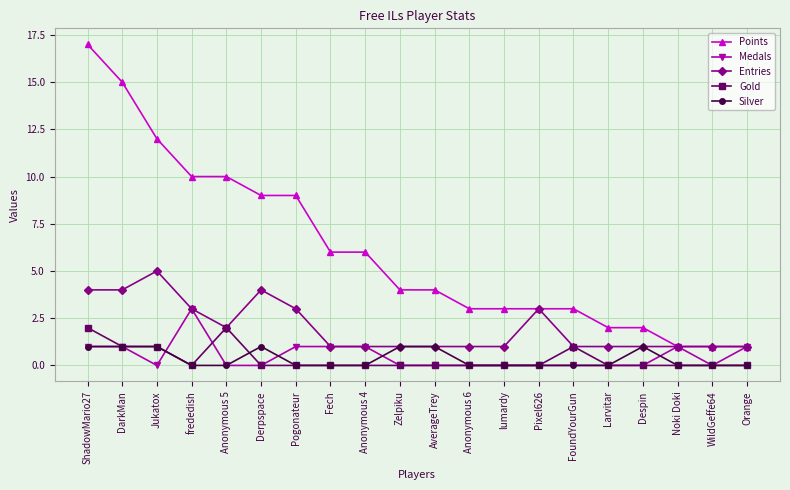

What is the label of the 18th point from the right?

Jukatox